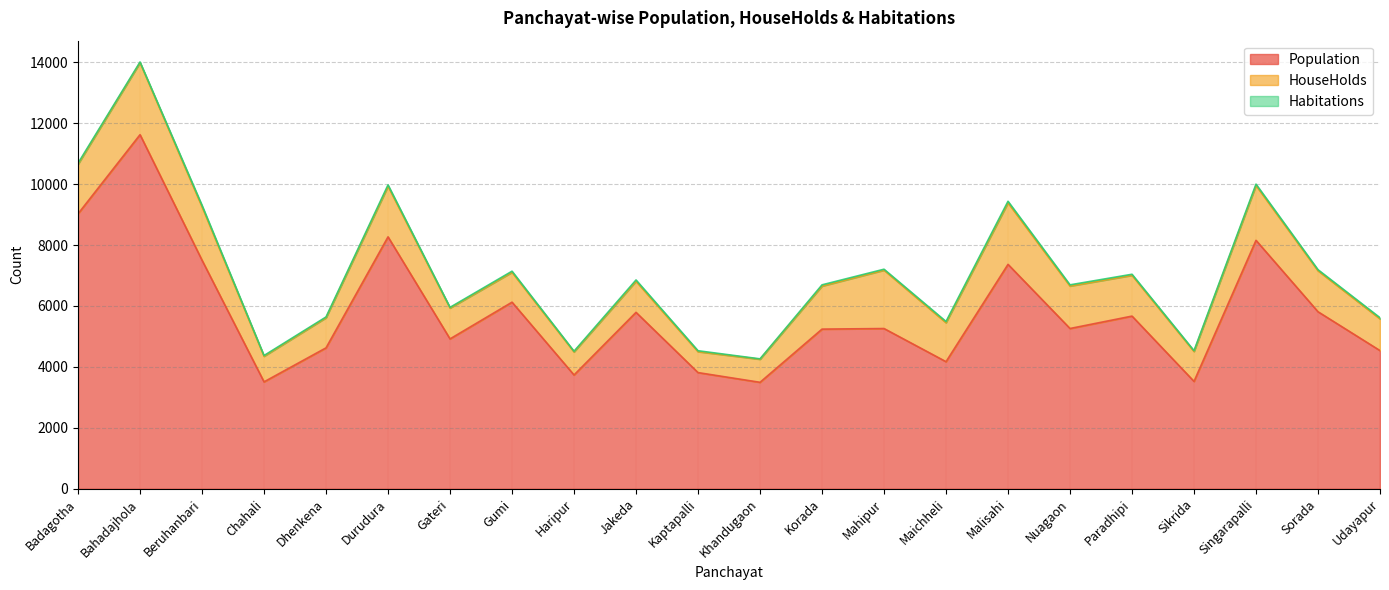

Which label corresponds to the largest value in the chart?

Bahadajhola